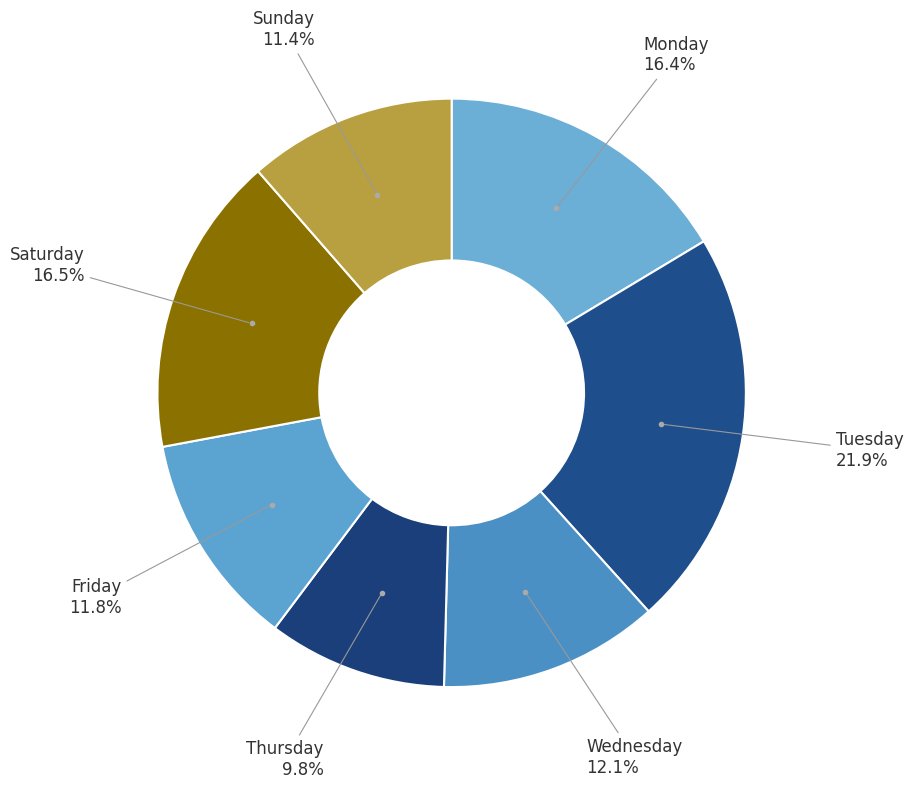

To the nearest percent, what is the difference between the largest and smallest slice percentages?

12%